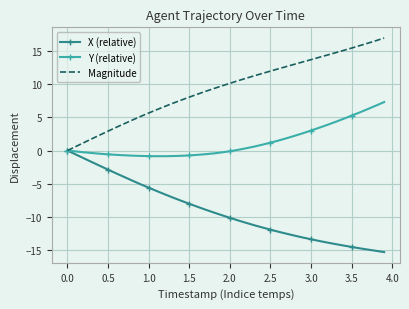

List the series in order of their peak value, highest first.

Magnitude, Y (relative), X (relative)